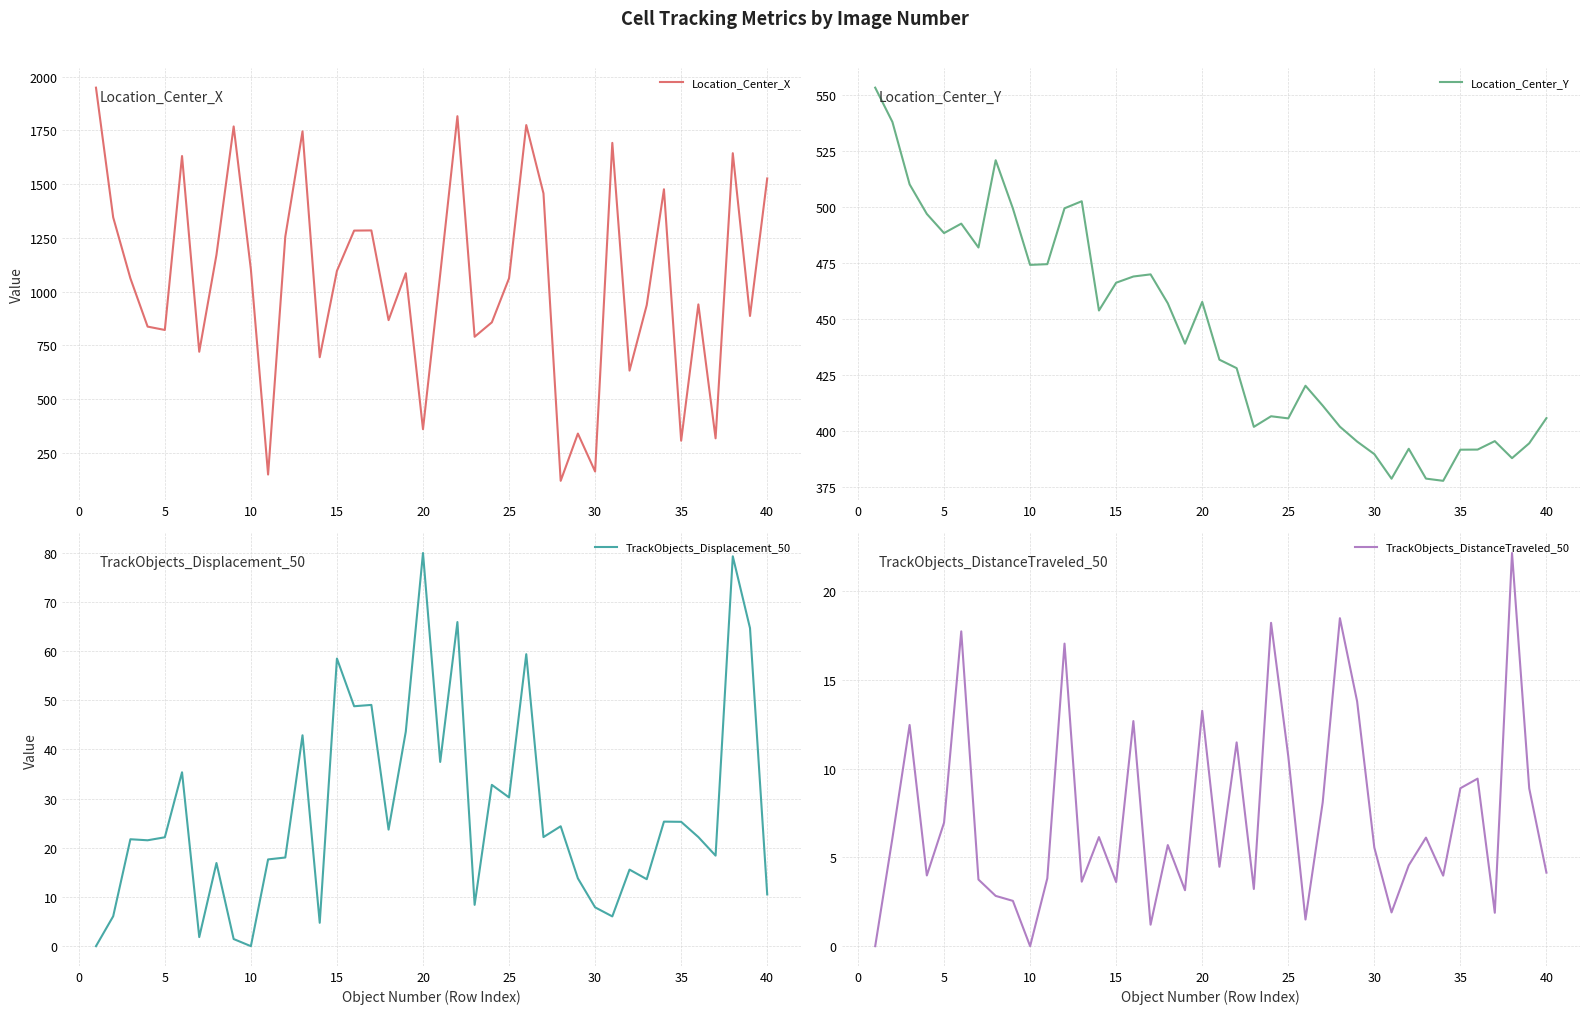

Is it true that TrackObjects_Displacement_50 equals 39.8 at 17?

False